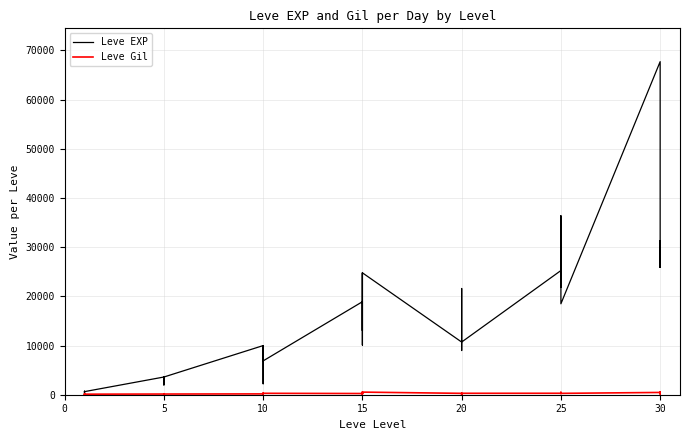

The value of Leve Gil at 20 is 431. True or false?

False